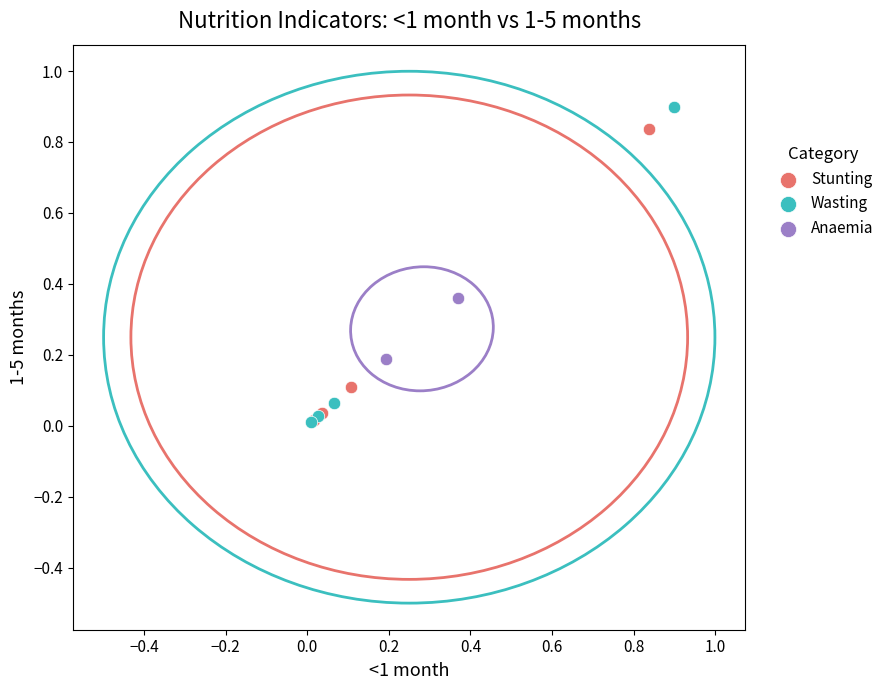

Which series has the largest Y range (max minus min)?

Wasting